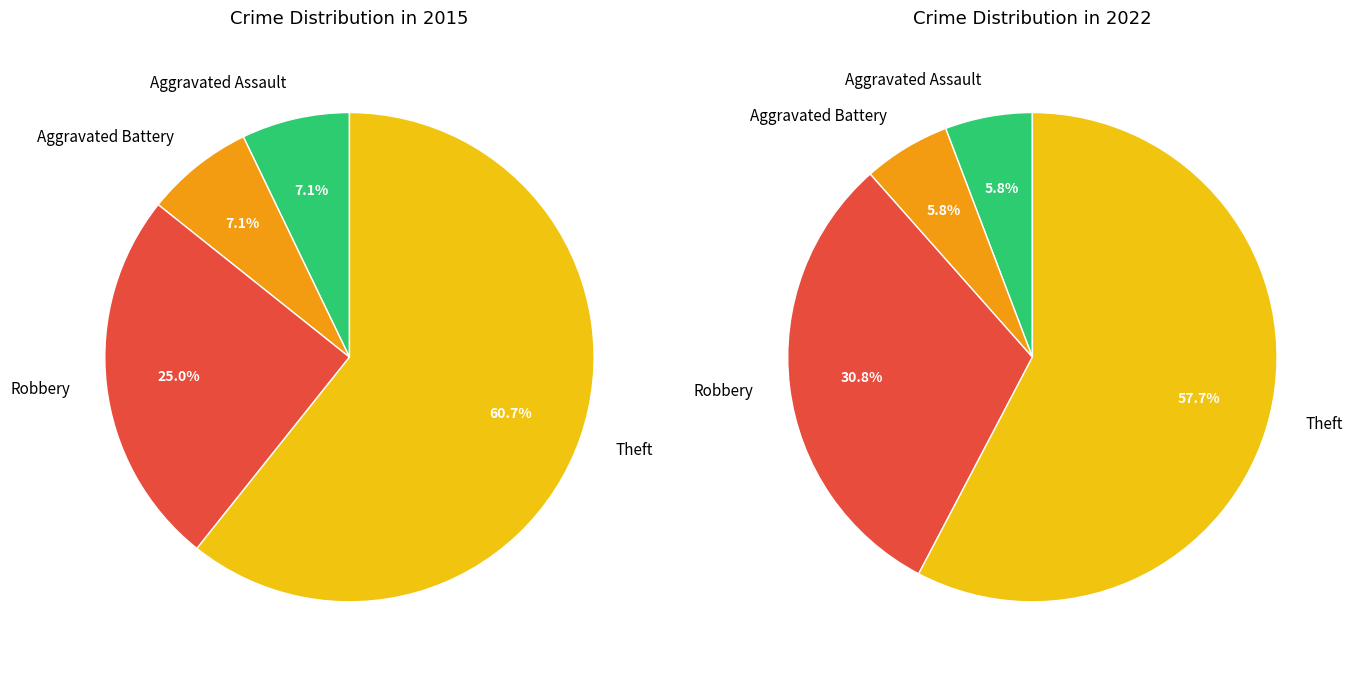

What percentage do Aggravated Battery and Aggravated Assault together represent?

14.3%